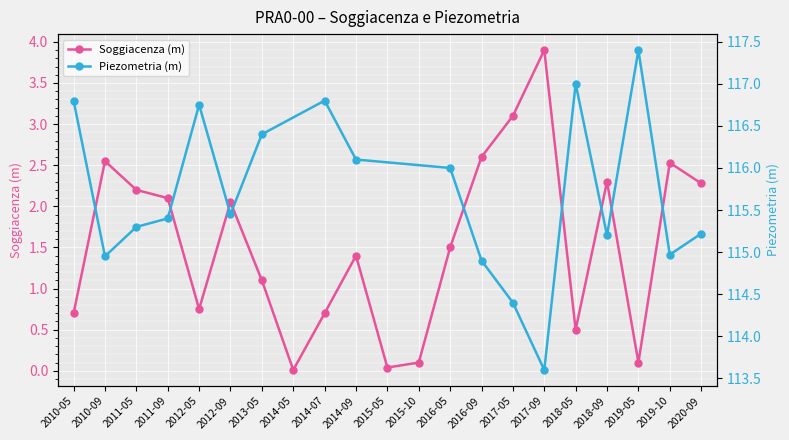

List the labels in order of value, largest first.

2017-09, 2017-05, 2016-09, 2010-09, 2019-10, 2018-09, 2020-09, 2011-05, 2011-09, 2012-09, 2016-05, 2014-09, 2013-05, 2012-05, 2010-05, 2014-07, 2018-05, 2015-10, 2019-05, 2015-05, 2014-05